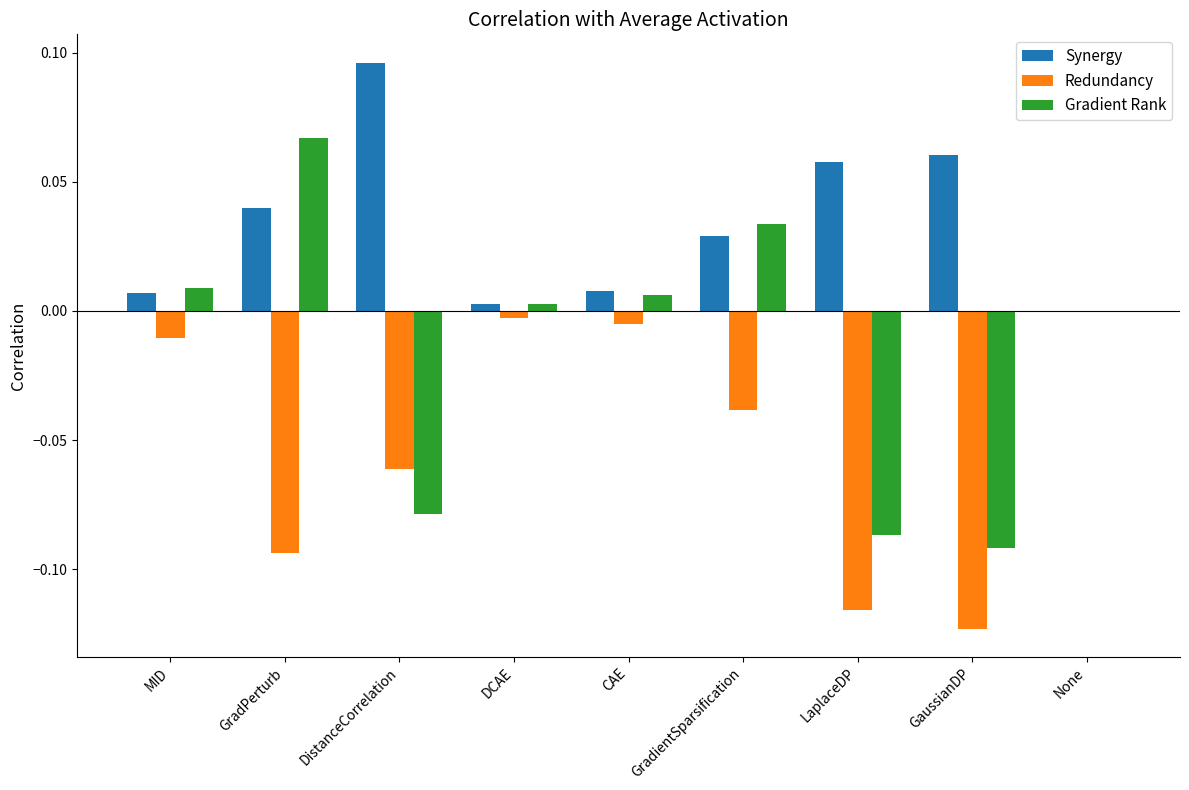

Is it true that Gradient Rank equals 0.0 at GradientSparsification?

True